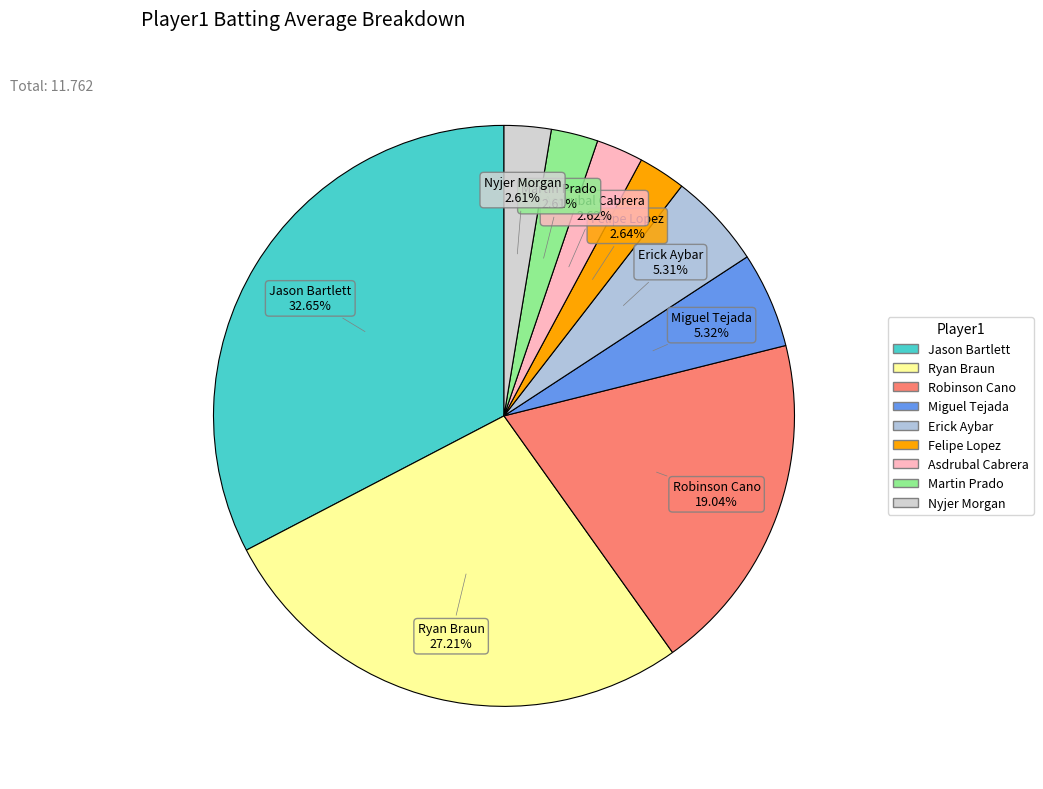

Is there any slice that represents more than half of the pie?

No